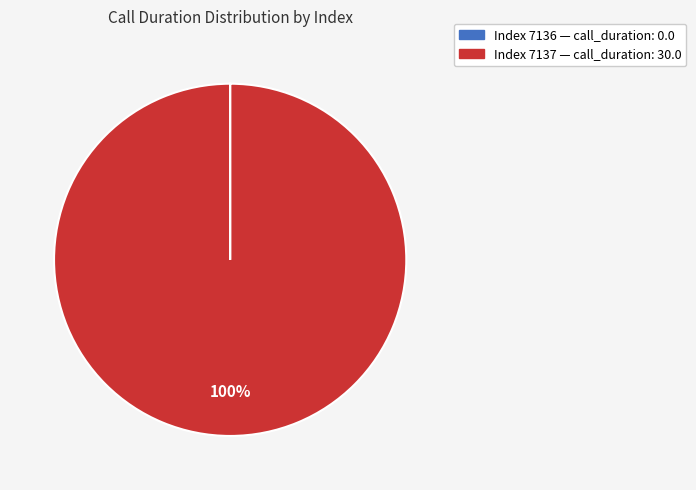

To the nearest percent, what is the average slice percentage?

50%